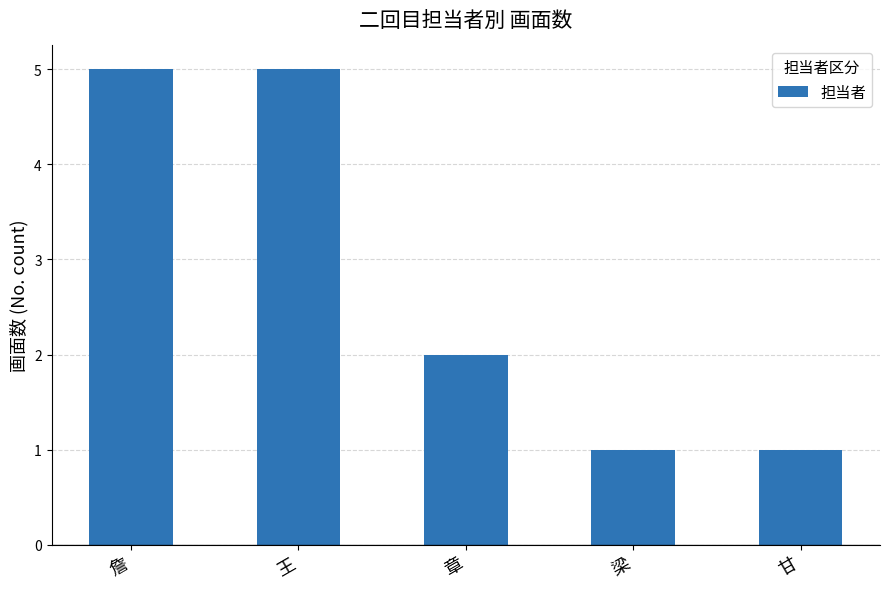

What is the difference between the second highest and minimum values?

4